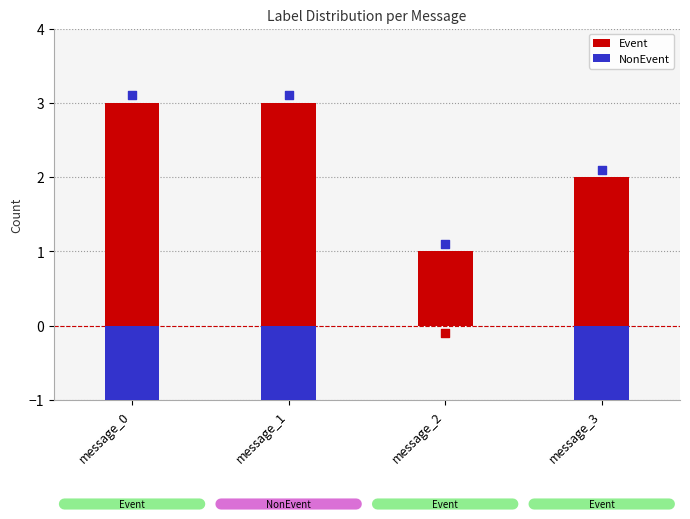

Is the value of NonEvent at message_2 greater than the value of Event at message_3?

No